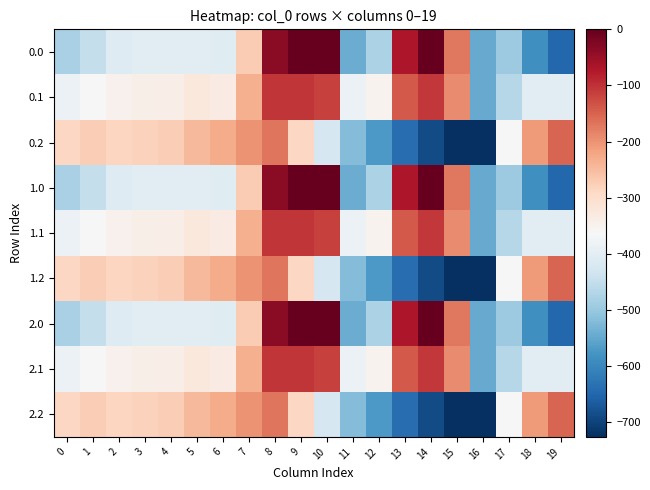

What is the minimum value shown in the chart?

-726.6